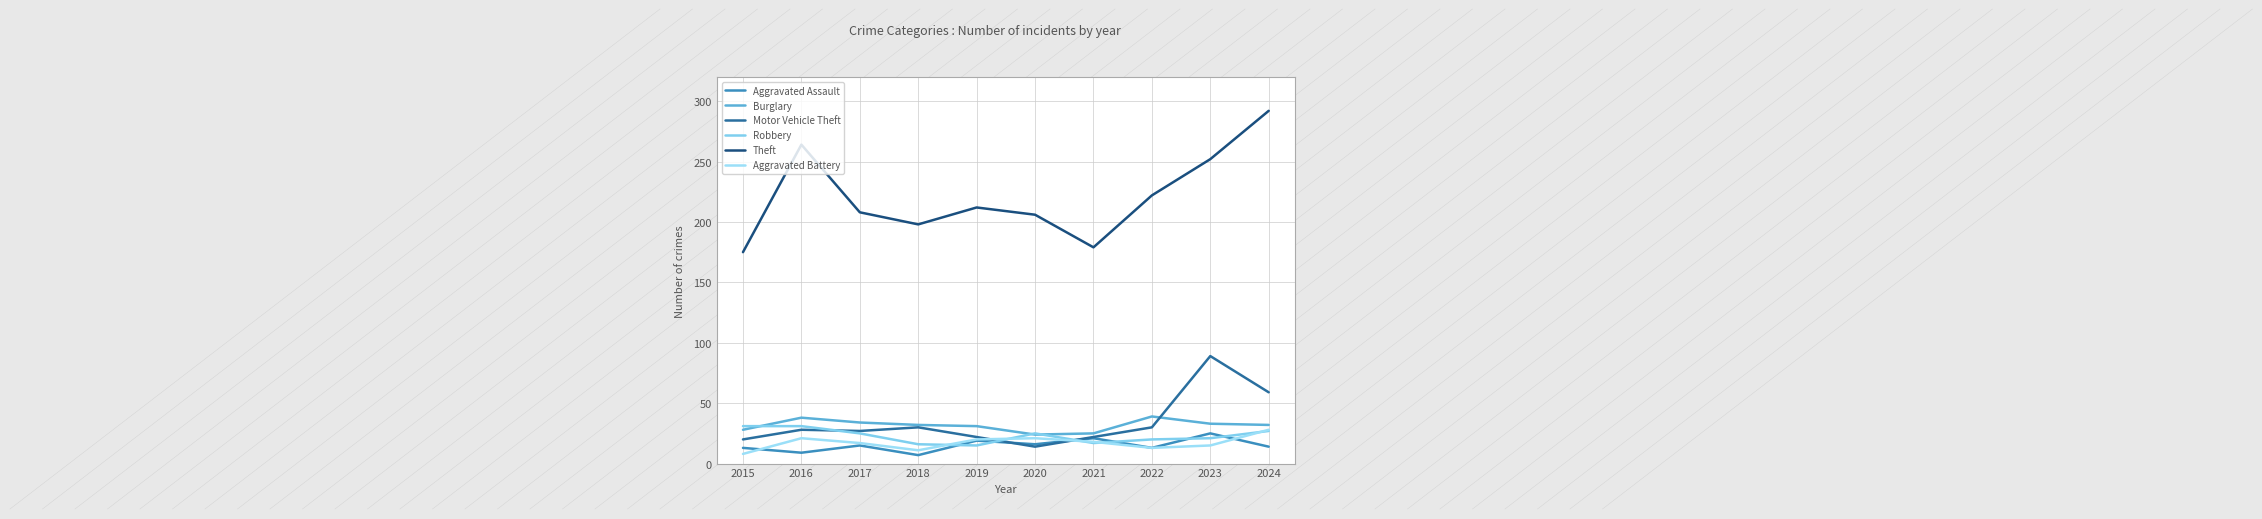

Does the chart have visible grid lines?

Yes